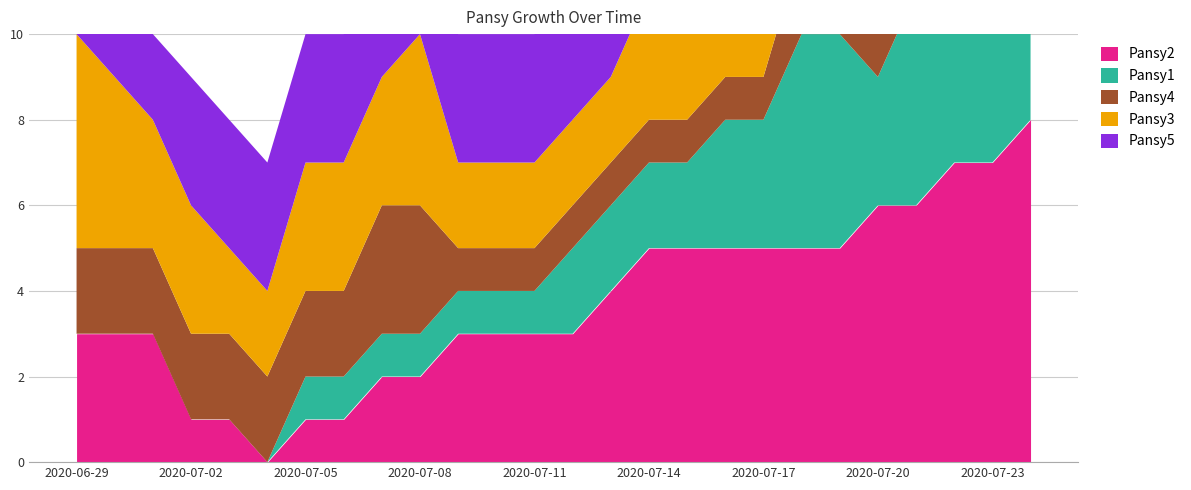

Which series has the widest spread of values?

Pansy2